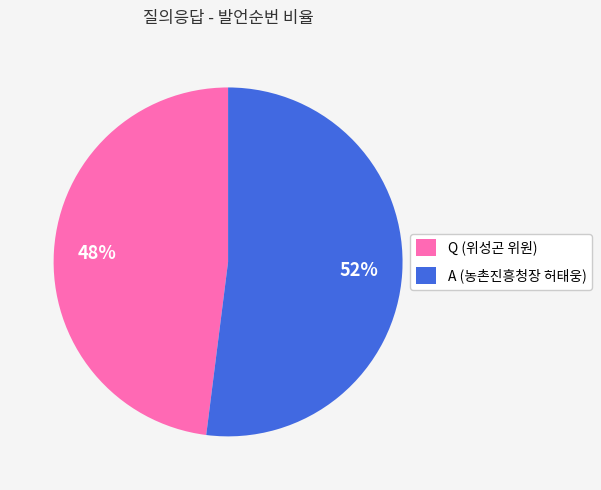

Do Q (위성곤 위원) and A (농촌진흥청장 허태웅) together represent more than half of the pie?

Yes